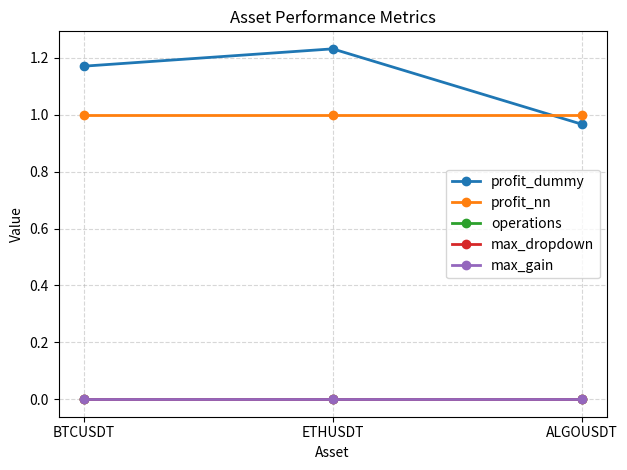

Where is profit_dummy nearest to the value 1?

ALGOUSDT